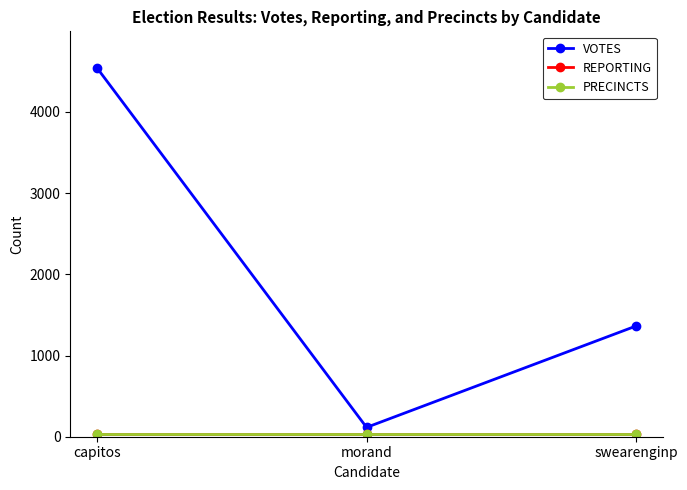

What is the label of the 3rd point from the right?

capitos